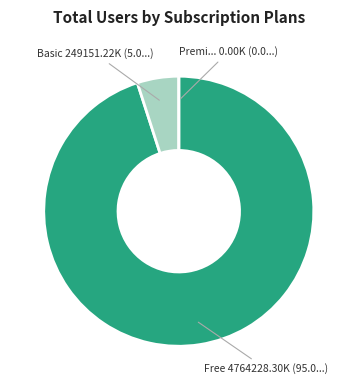

Is there any slice that represents more than half of the pie?

Yes